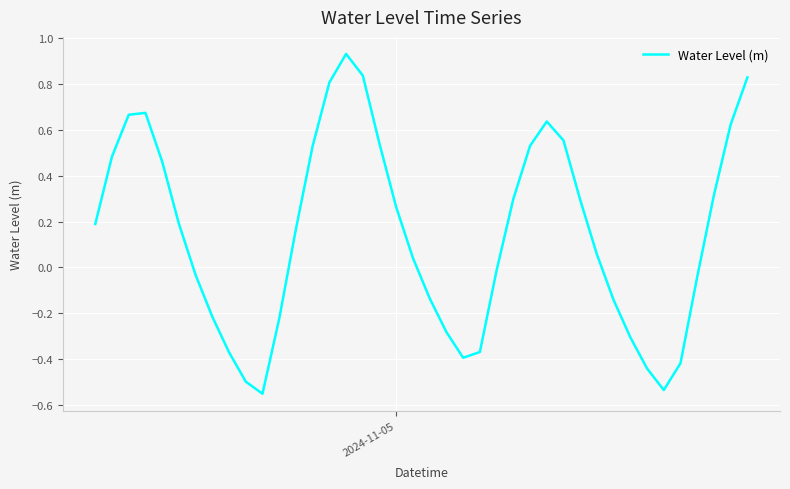

What is the difference between the maximum and minimum values?

1.5